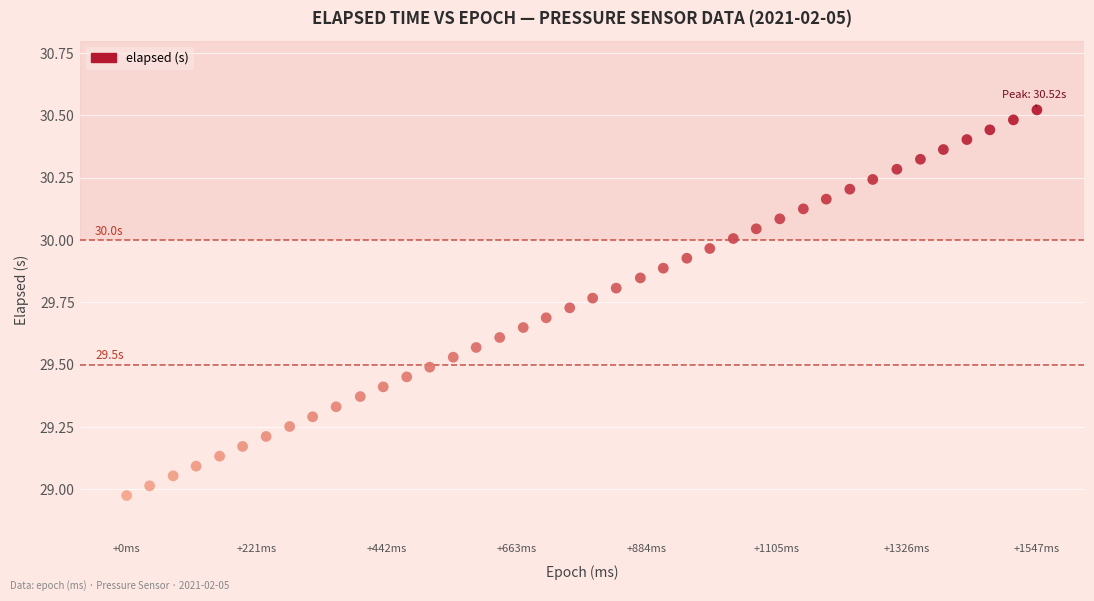

What is the range of X values (max minus min)?

1547.0